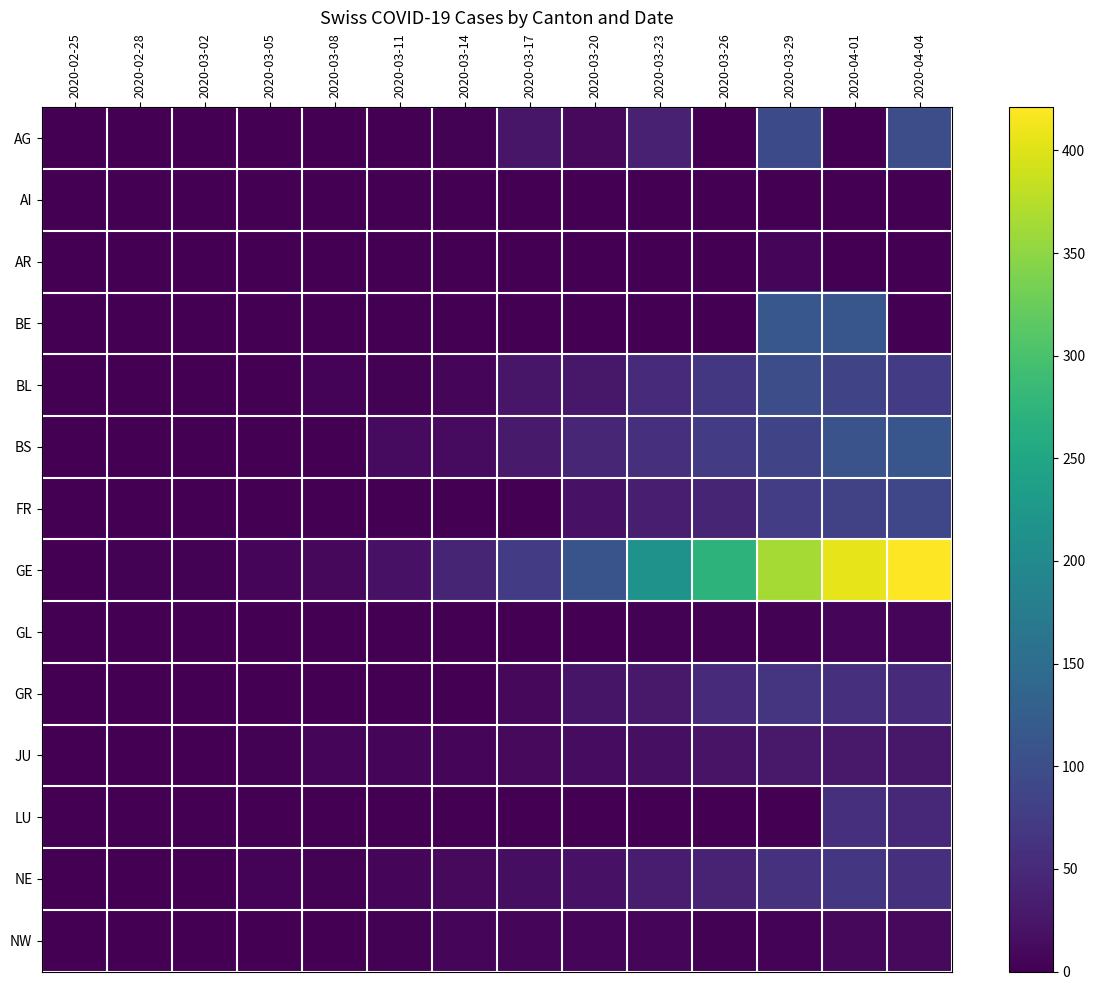

What is the total value across all series at 2020-03-05?

13